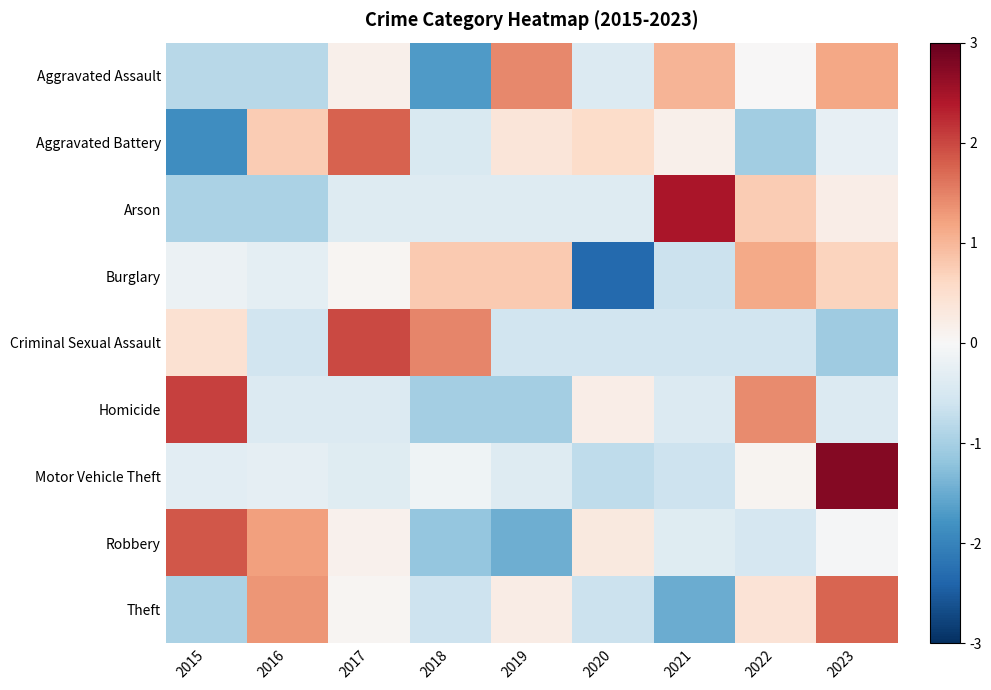

What is the smallest value displayed?

-2.3